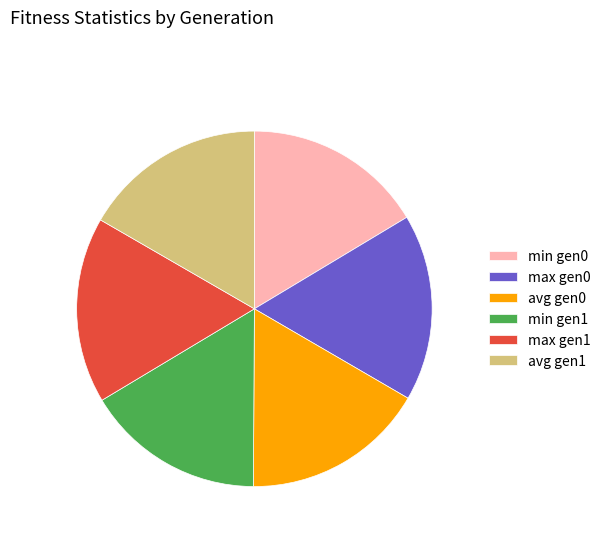

What is the ratio of the value at avg gen0 to the value at avg gen1?

1.0